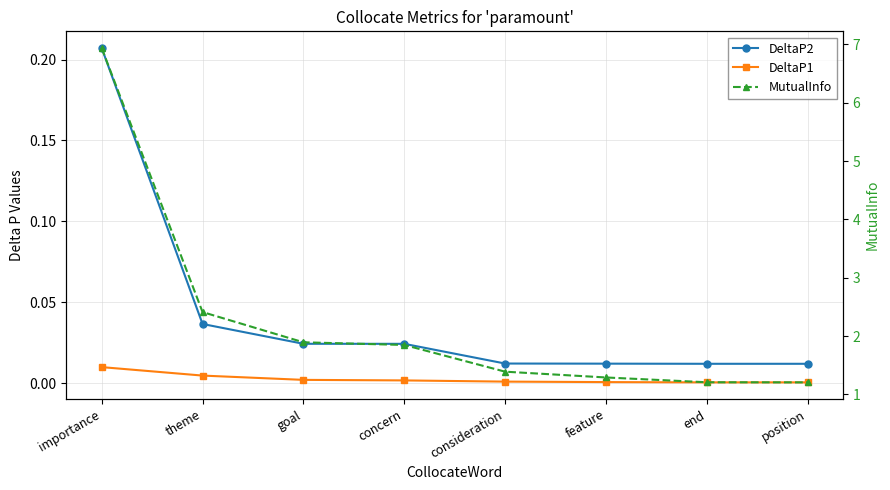

True or false: MutualInfo has a value of 3.2 at goal.

False